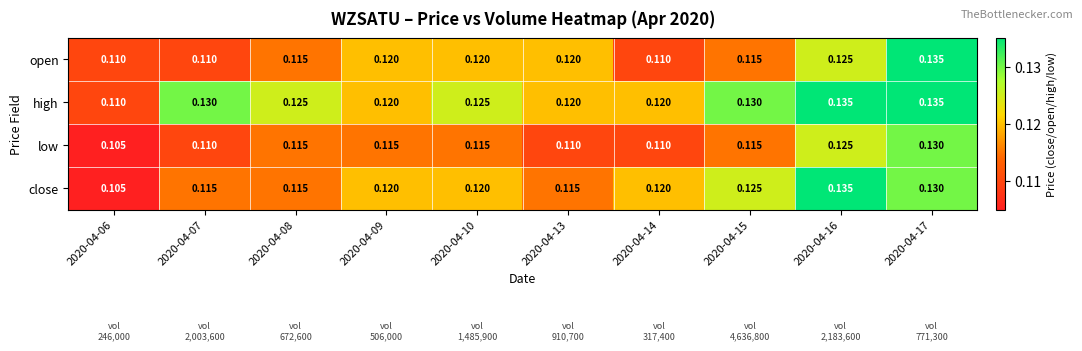

Which series has the largest range (max minus min)?

close